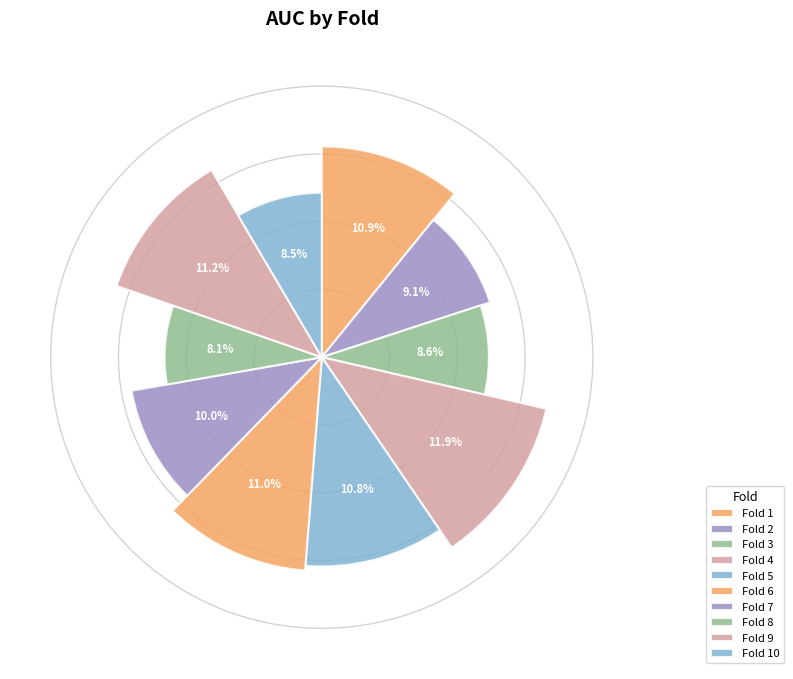

To the nearest percent, what is the difference between the largest and smallest slice percentages?

4%